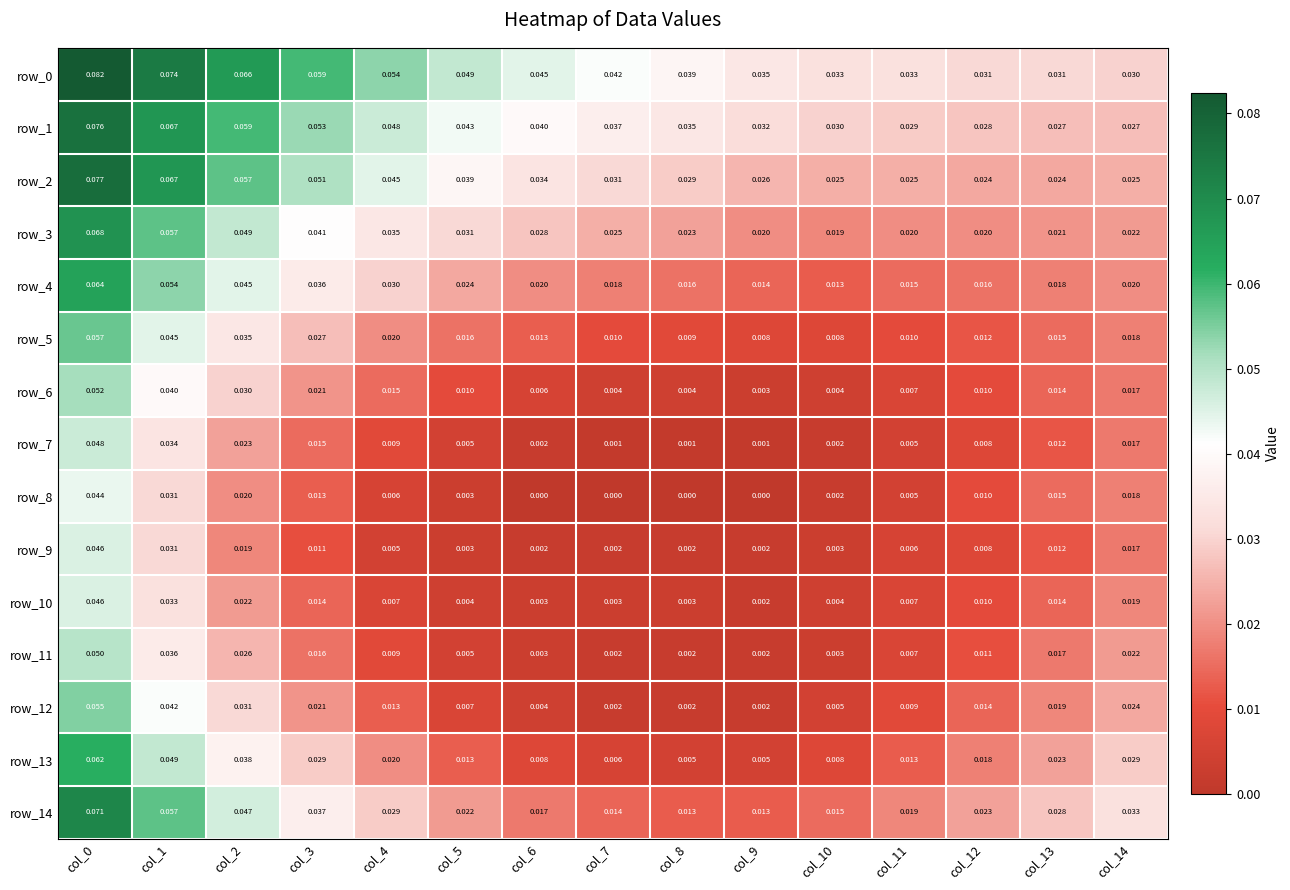

What is the total value across all series at col_11?

0.2